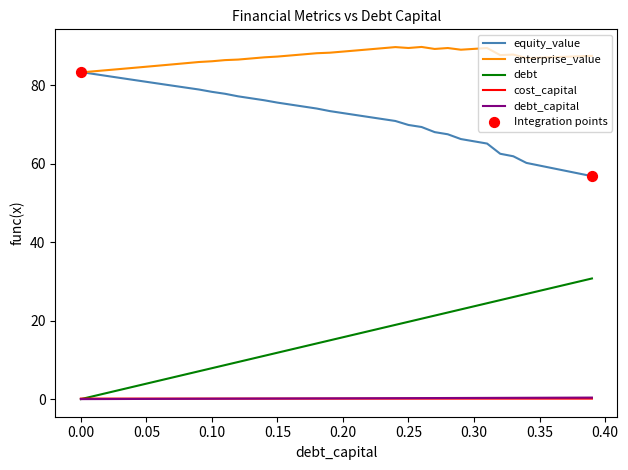

Which series has the largest total across all categories?

enterprise_value